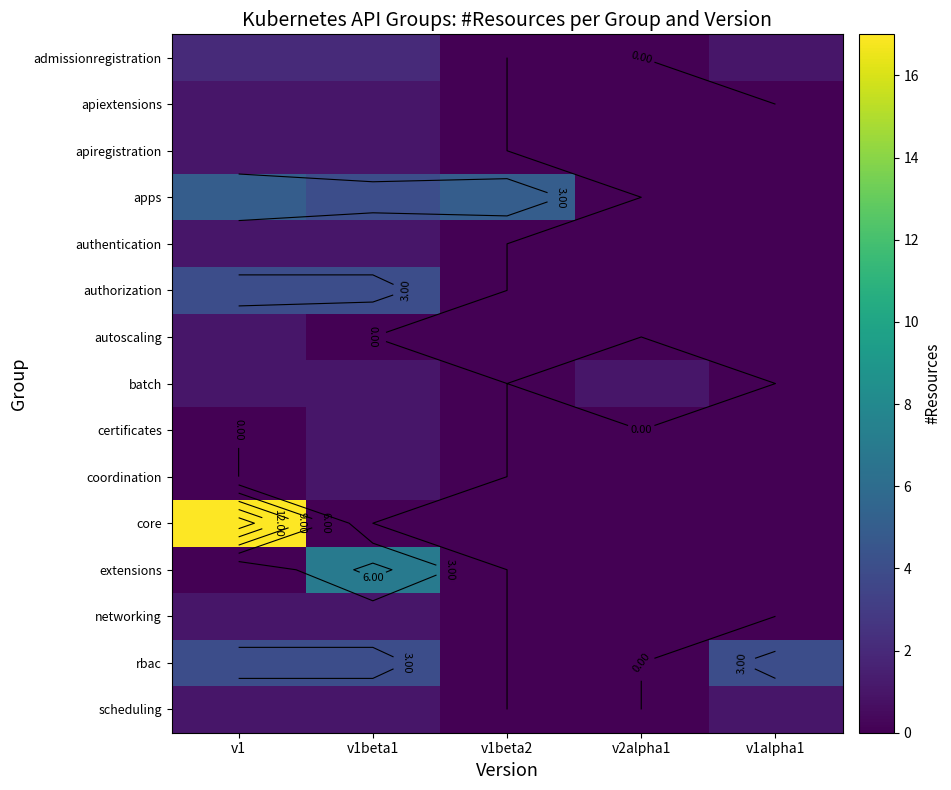

What is the highest value of the core series?

17